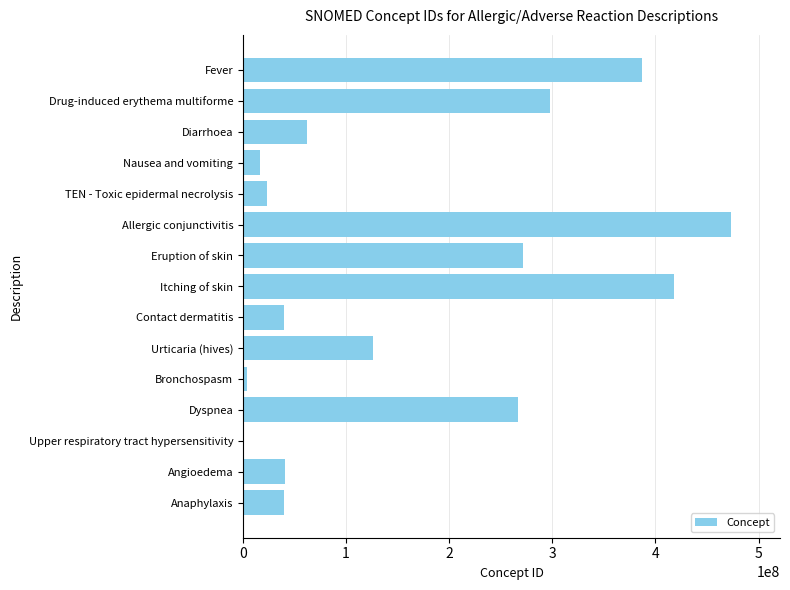

True or false: the data shows 473460002 at Allergic conjunctivitis.

True